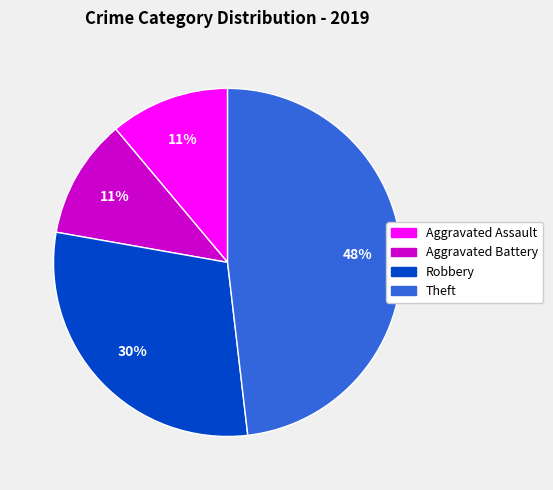

To the nearest percent, what is the average slice percentage?

25%